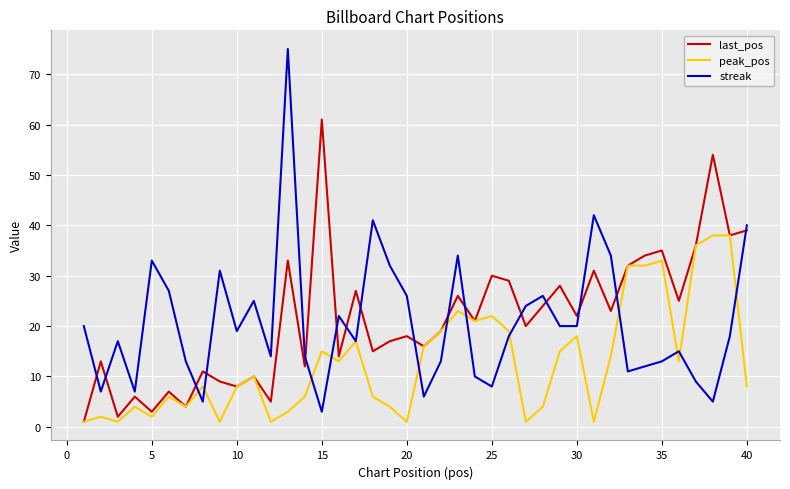

What are all the series names shown in the legend?

last_pos, peak_pos, streak